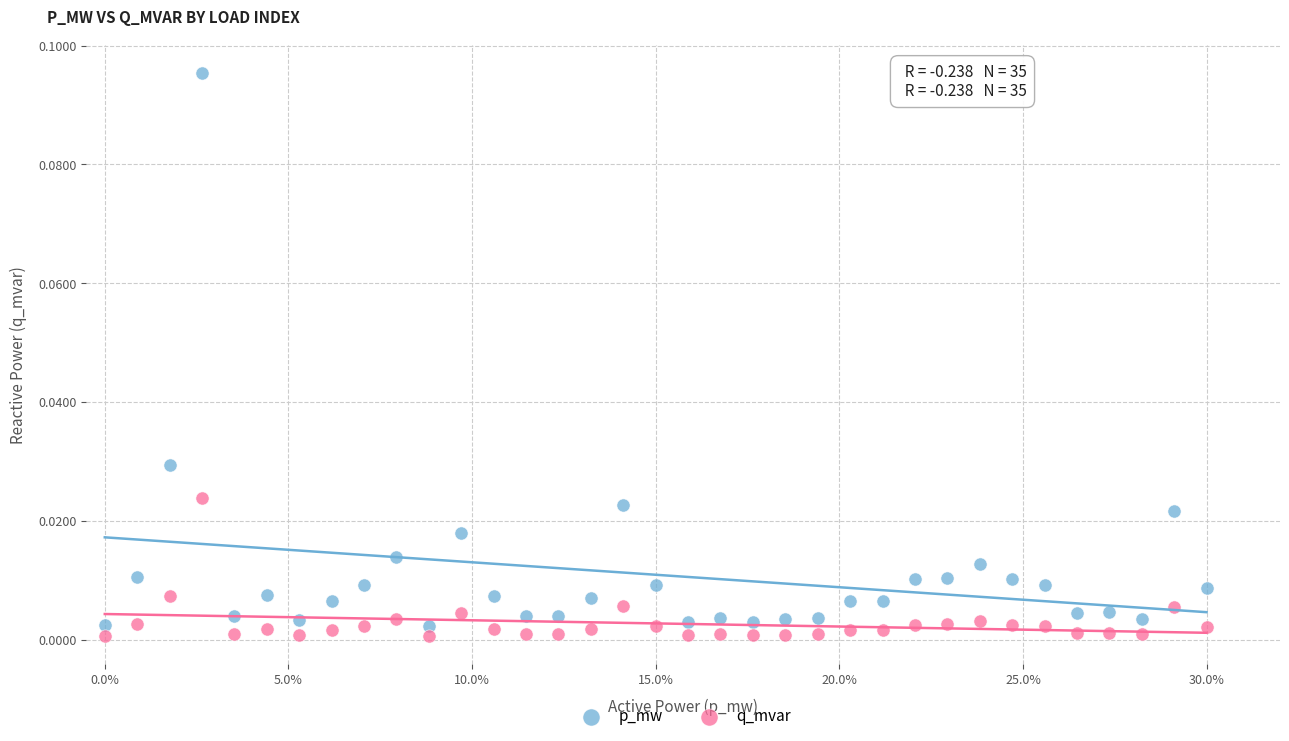

Which series contains the lowest Y value?

q_mvar